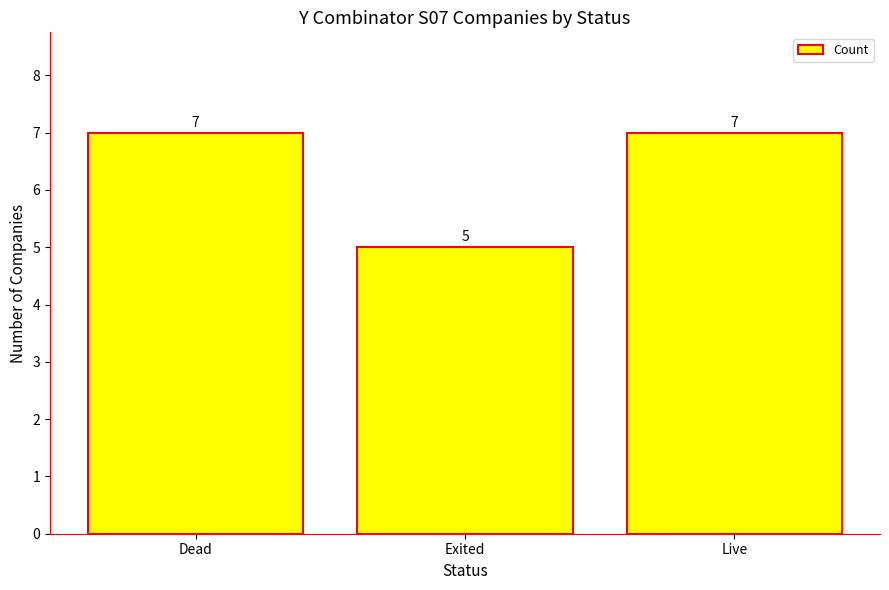

What is the sum of all values?

19